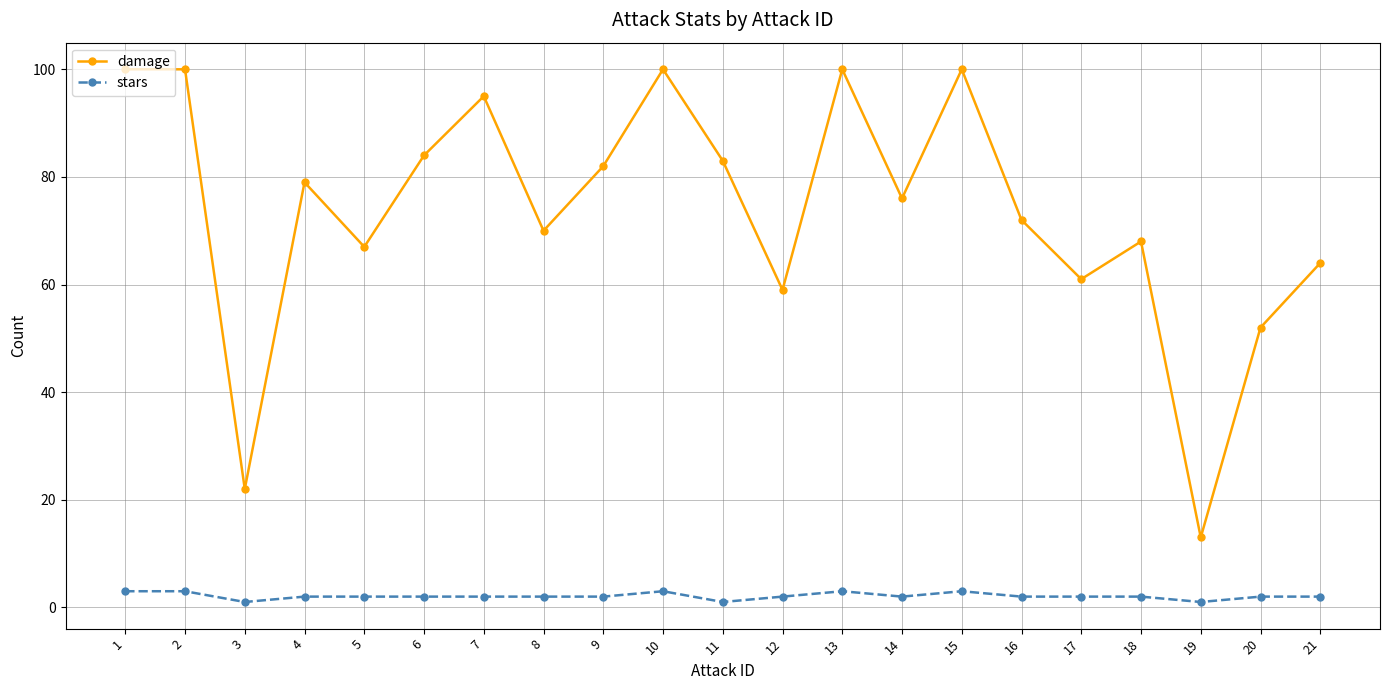

What is the sum of the damage values at 18 and 15?

168